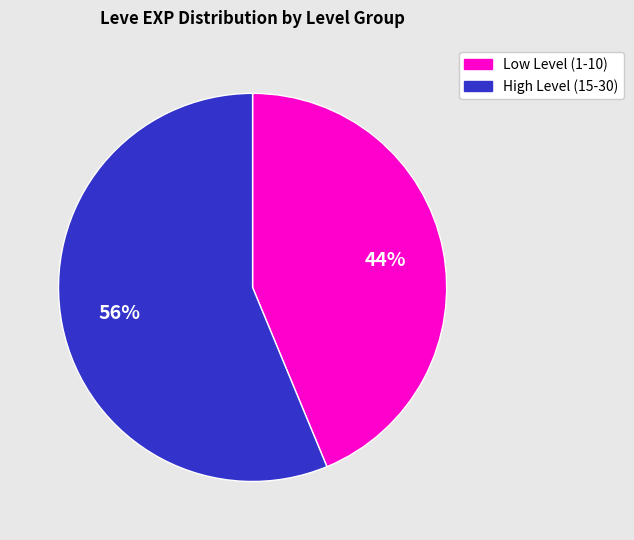

Is there a majority slice in this chart?

Yes